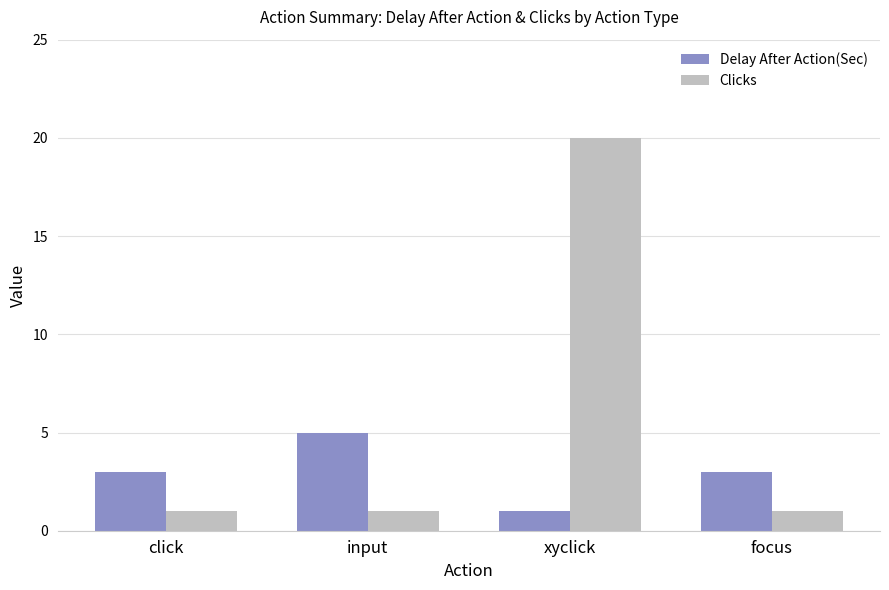

Reading left to right, list all the values displayed in this chart.

Delay After Action(Sec): click=3	input=5	xyclick=1	focus=3
Clicks: click=1	input=1	xyclick=20	focus=1